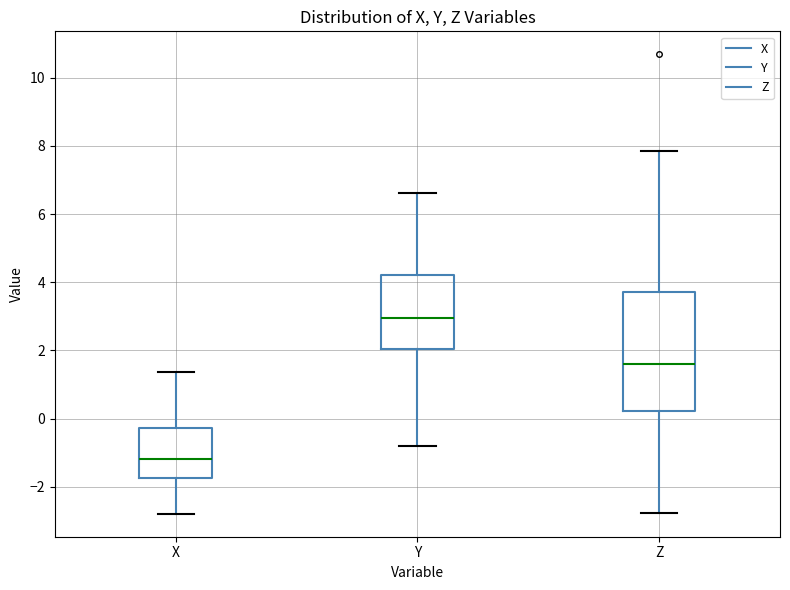

Which box has the highest median line?

Y